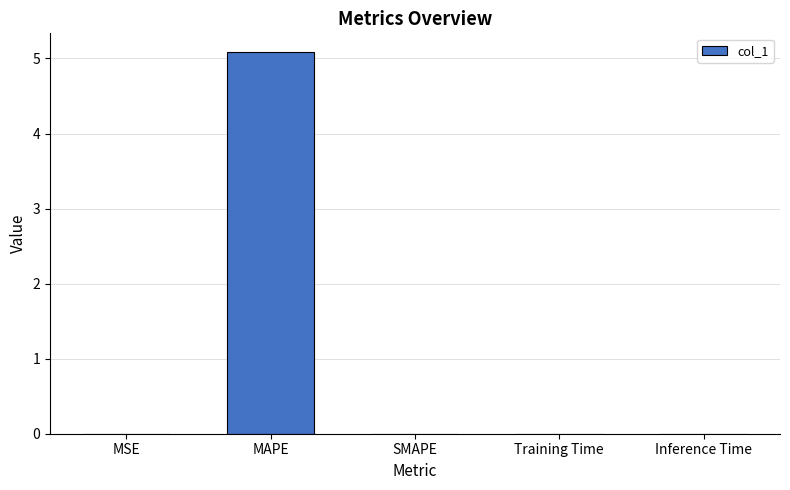

What is the change in value from MAPE to SMAPE?

-5.1